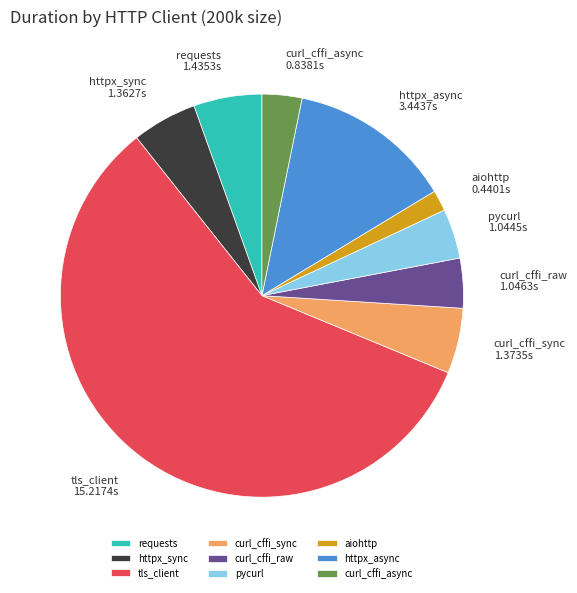

Is pycurl the majority of the pie?

No